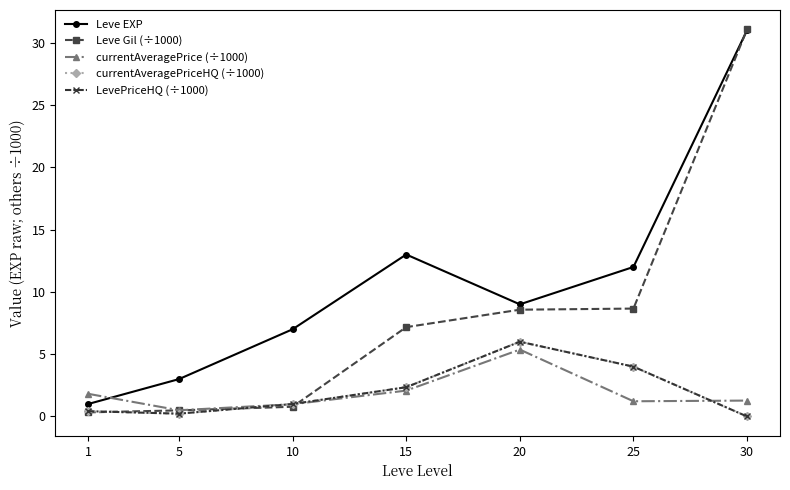

Does the chart have visible grid lines?

No